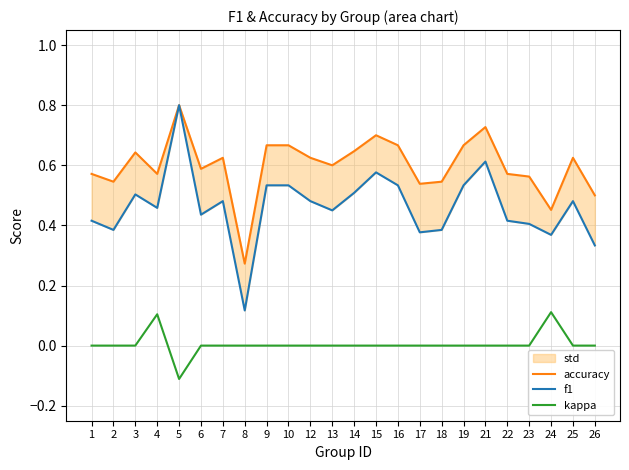

Is the value of kappa at 17 greater than the value of accuracy at 15?

No